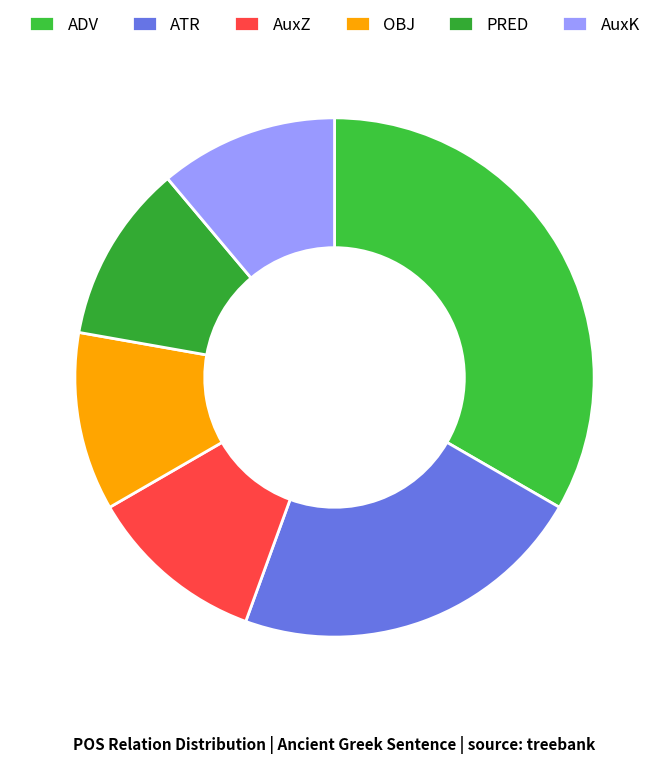

To the nearest percent, what is the average slice percentage?

17%